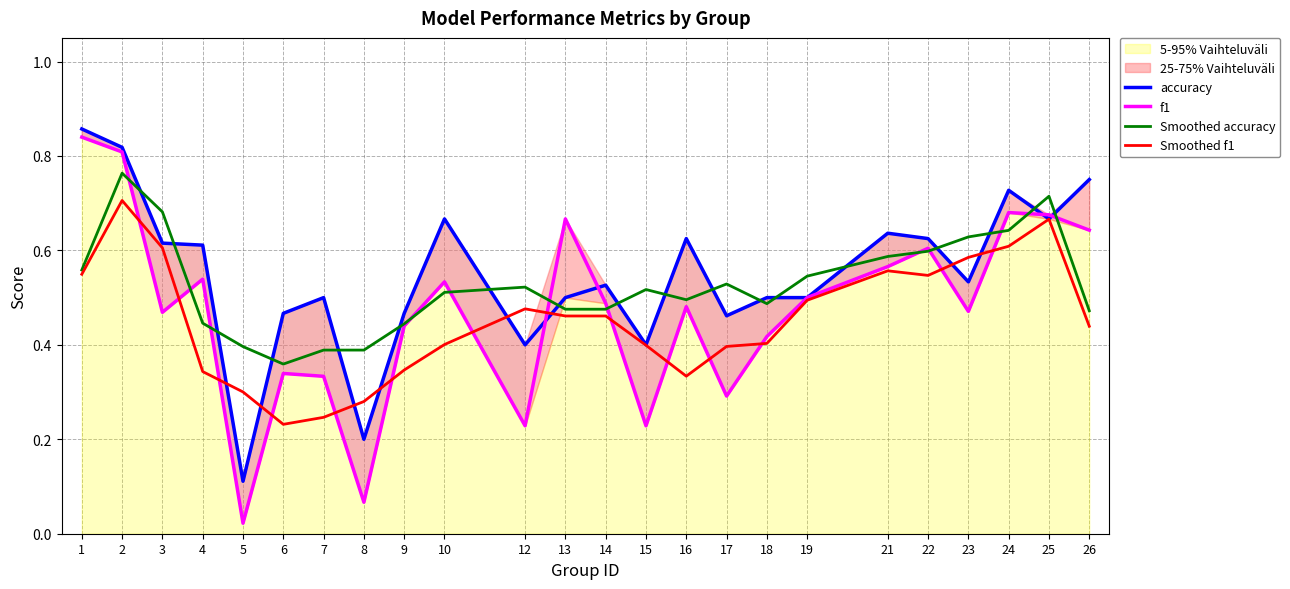

How many lines are shown in the chart?

4